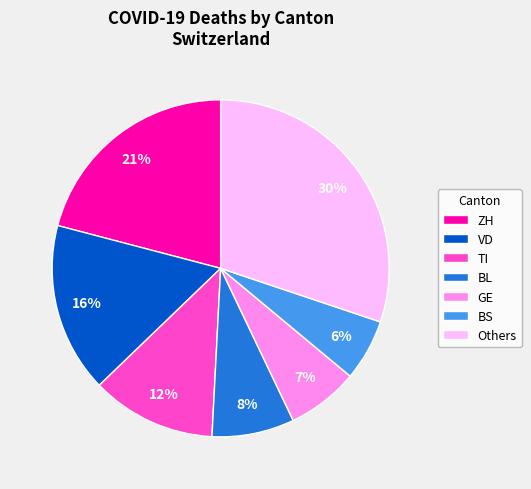

True or false: GE accounts for 7% of the total.

True